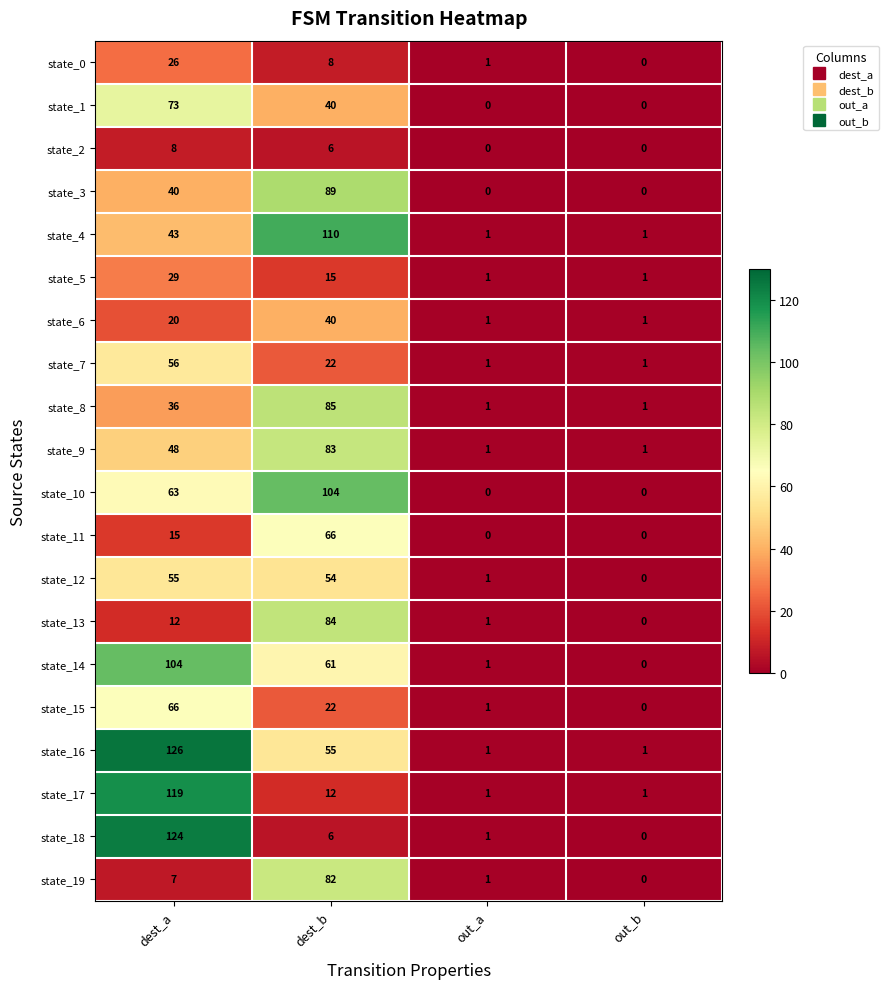

What is the difference between the maximum and minimum values in the state_12 series?

55